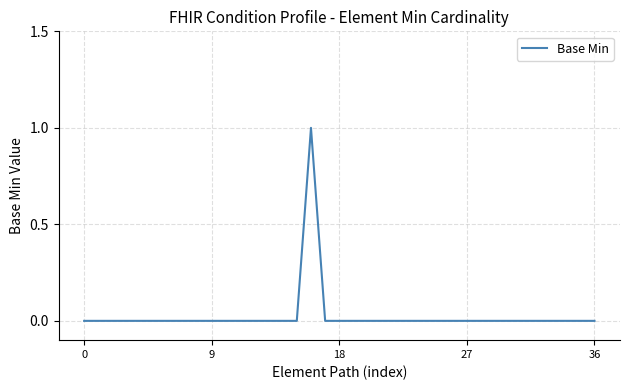

Reading left to right, extract all data points from this chart.

0	0	0	0	0	0	0	0	0	0	0	0	0	0	0	0	1	0	0	0	0	0	0	0	0	0	0	0	0	0	0	0	0	0	0	0	0